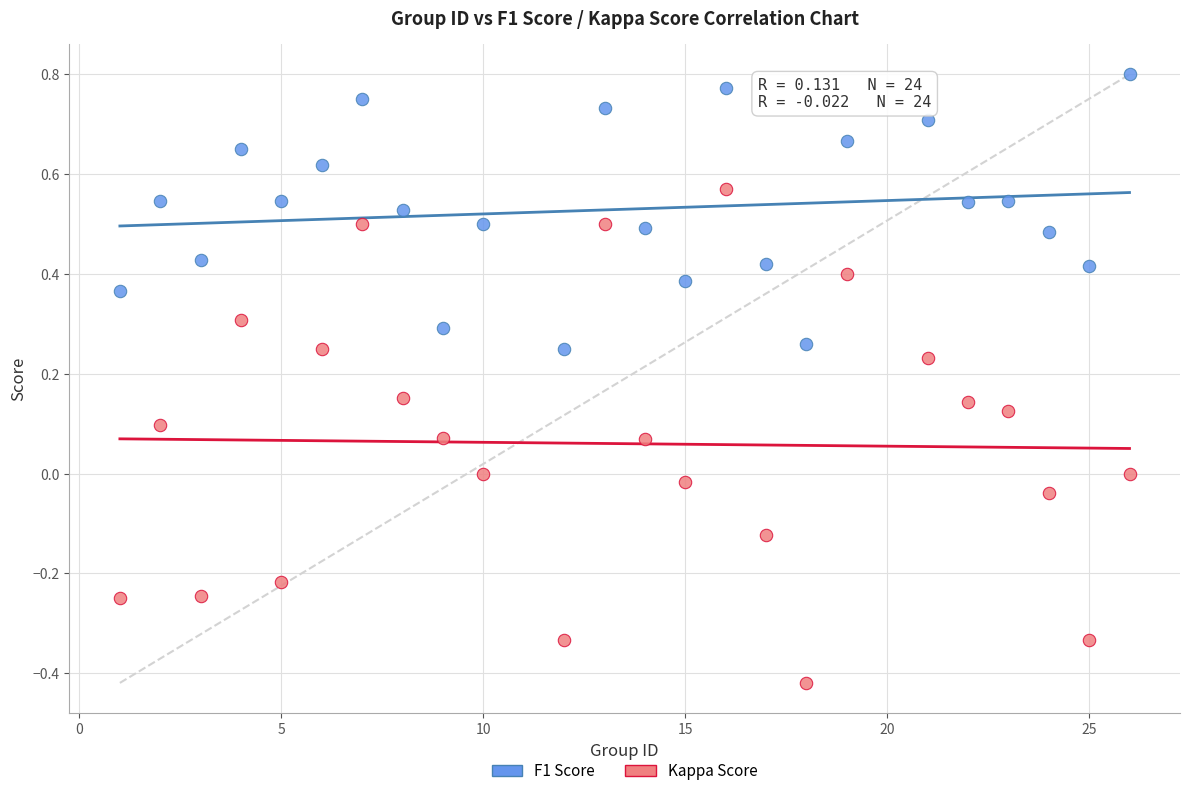

Which series contains the highest Y value?

F1 Score